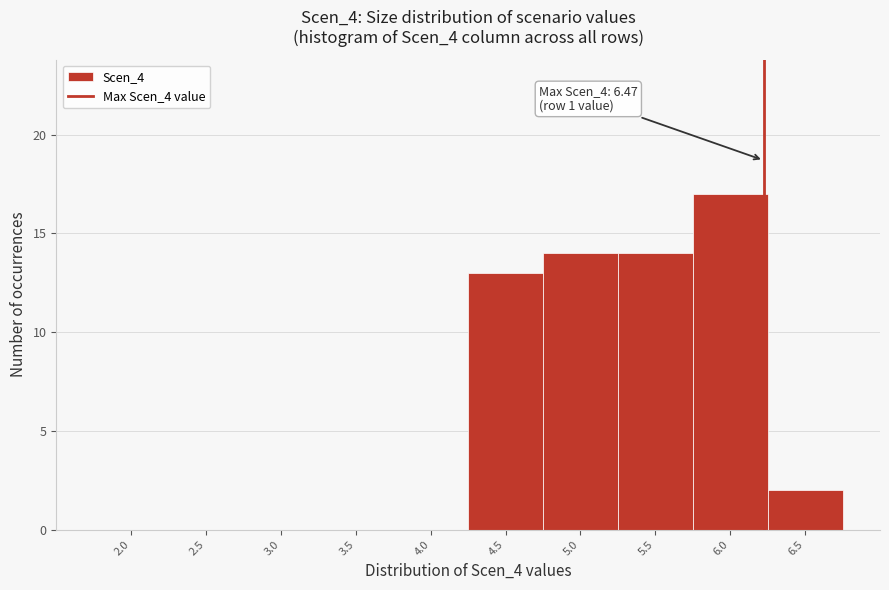

Reading right to left, transcribe all the data shown in this chart.

6.5=2	6.0=17	5.5=14	5.0=14	4.5=13	4.0=0	3.5=0	3.0=0	2.5=0	2.0=0